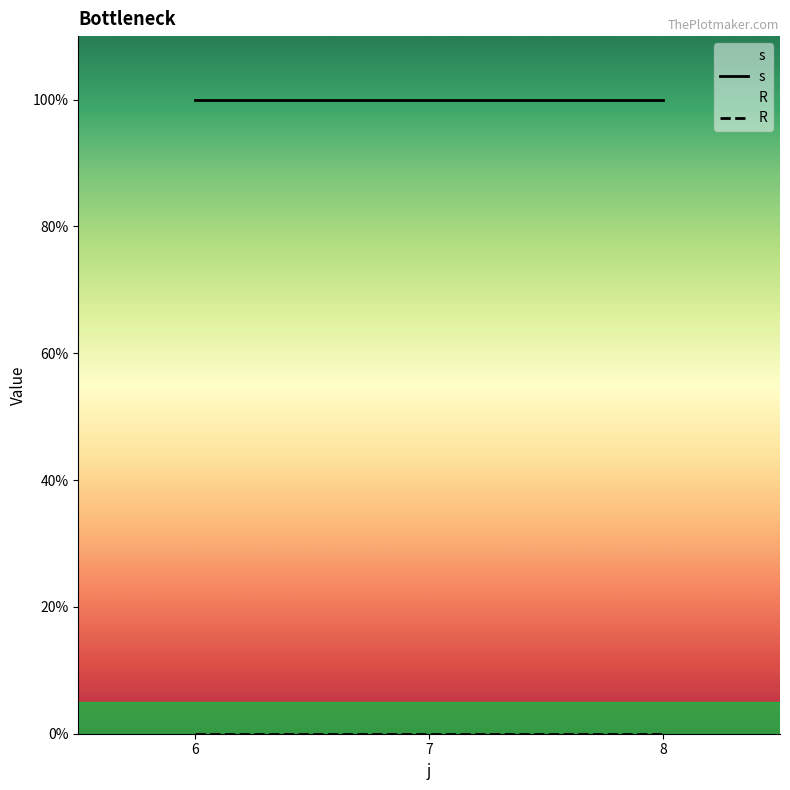

Reading left to right, list all the values displayed in this chart.

s: 6=1	7=1	8=1
R: 6=0	7=0	8=0